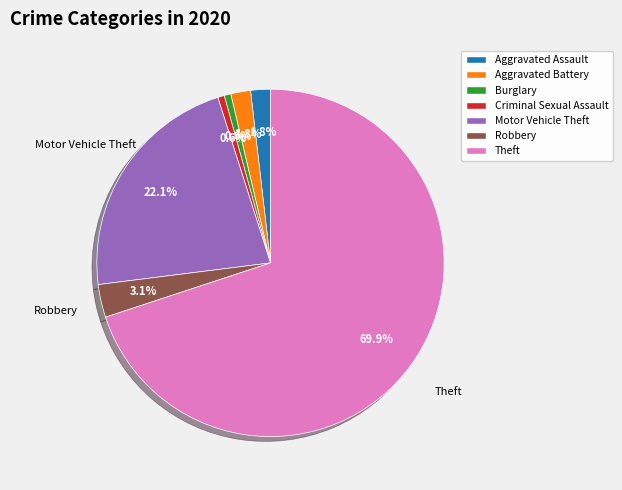

Count the number of slices in the pie.

7